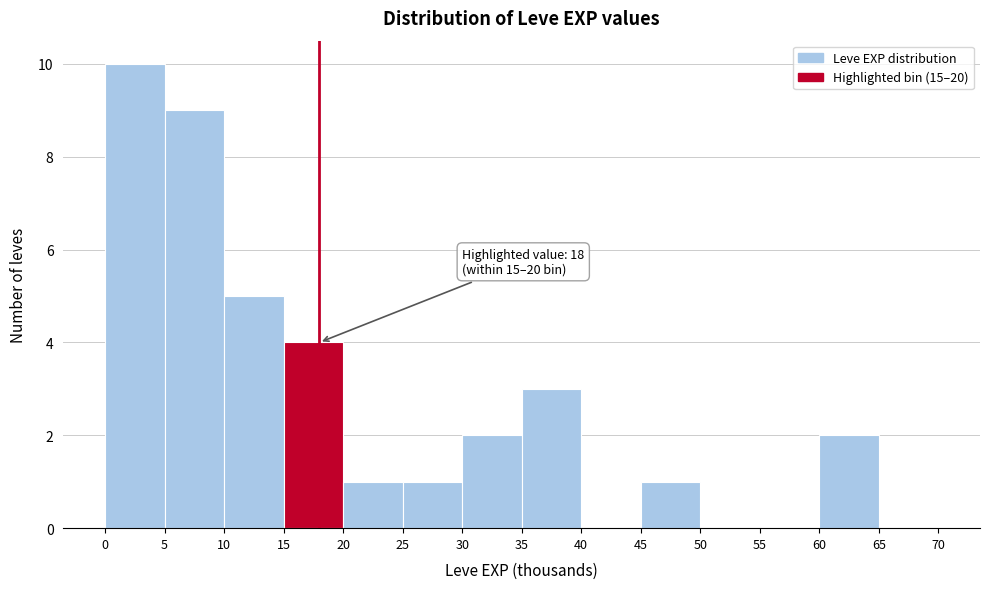

Which range on the x-axis has the tallest bar?

0 to 5